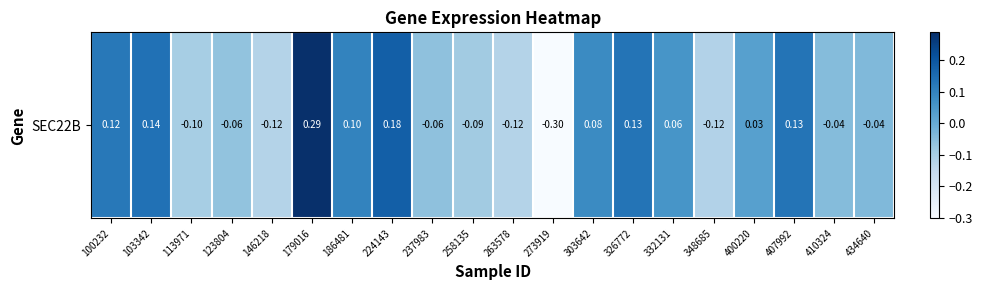

Reading right to left, transcribe all the data shown in this chart.

-0.0	-0.0	0.1	0.0	-0.1	0.1	0.1	0.1	-0.3	-0.1	-0.1	-0.1	0.2	0.1	0.3	-0.1	-0.1	-0.1	0.1	0.1